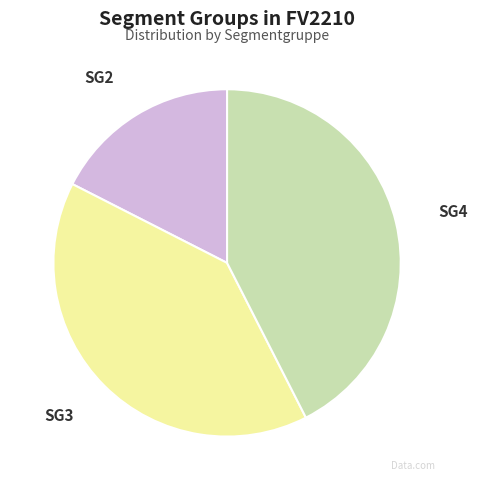

Does any single category account for the majority?

No